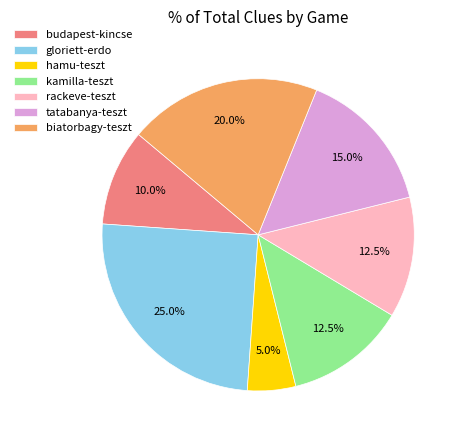

True or false: budapest-kincse accounts for 10% of the total.

True